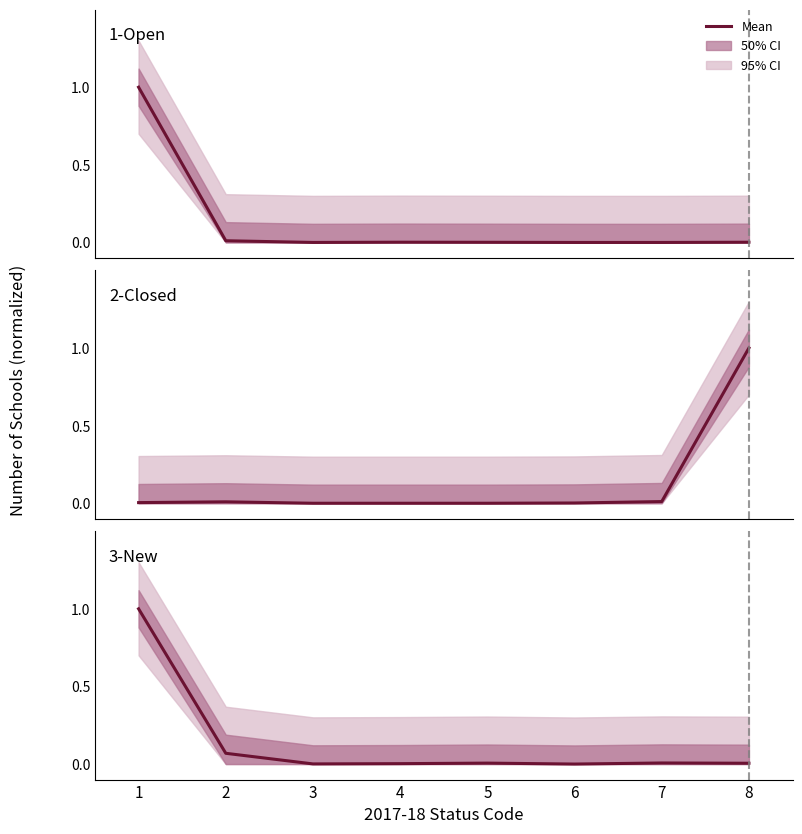

Which has a higher value, 6 or 7?

6